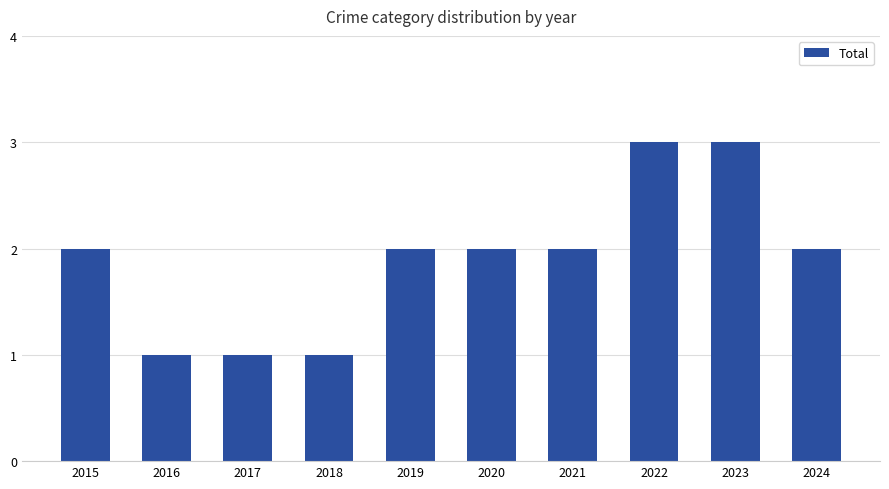

Reading left to right, what are all the values shown in this chart?

2015=2	2016=1	2017=1	2018=1	2019=2	2020=2	2021=2	2022=3	2023=3	2024=2